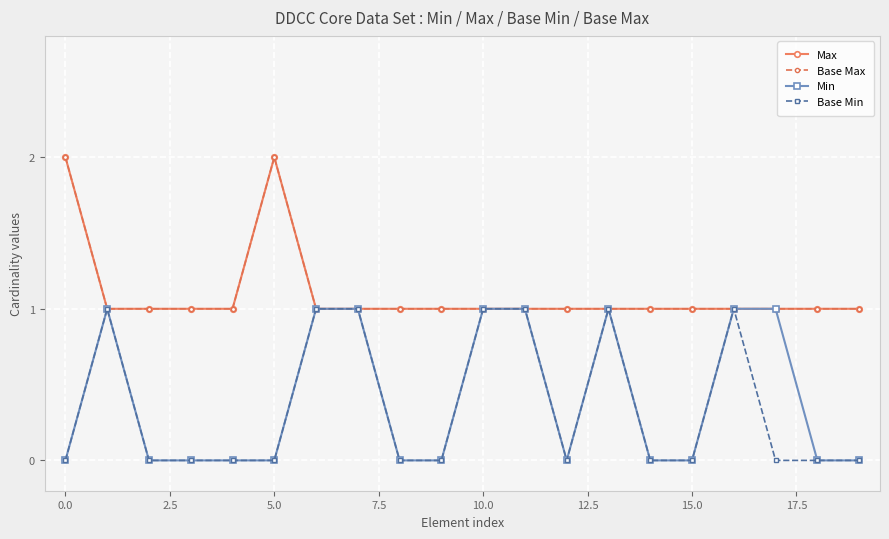

True or false: Base Max and Base Min intersect in this chart.

False